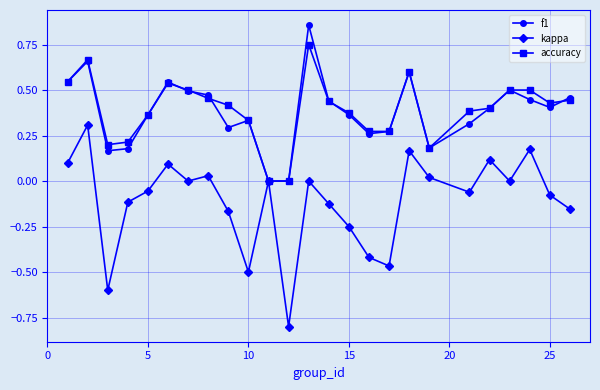

True or false: accuracy has more than 1 interior local peaks.

True